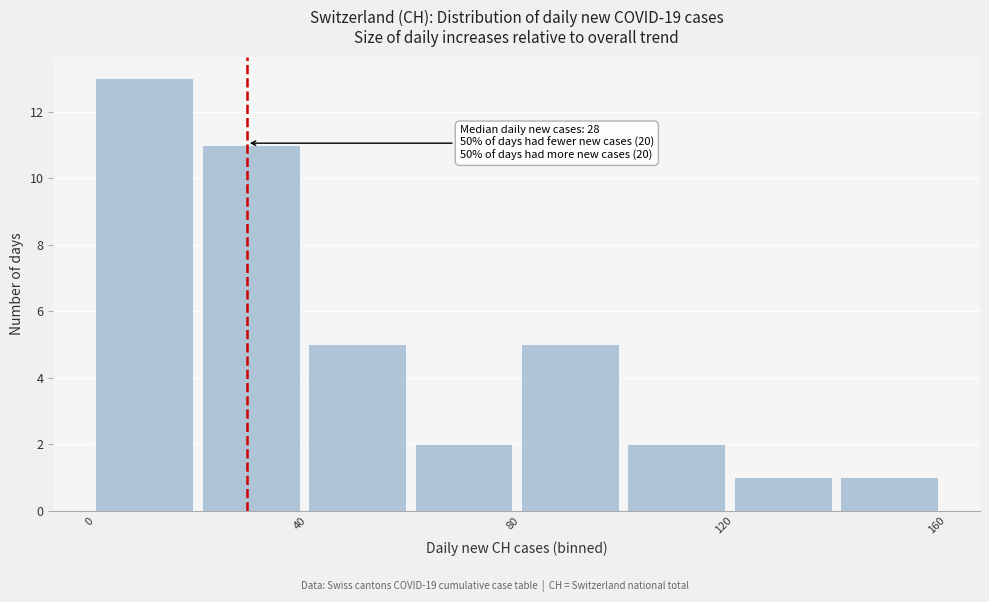

Which range on the x-axis has the tallest bar?

0 to 20